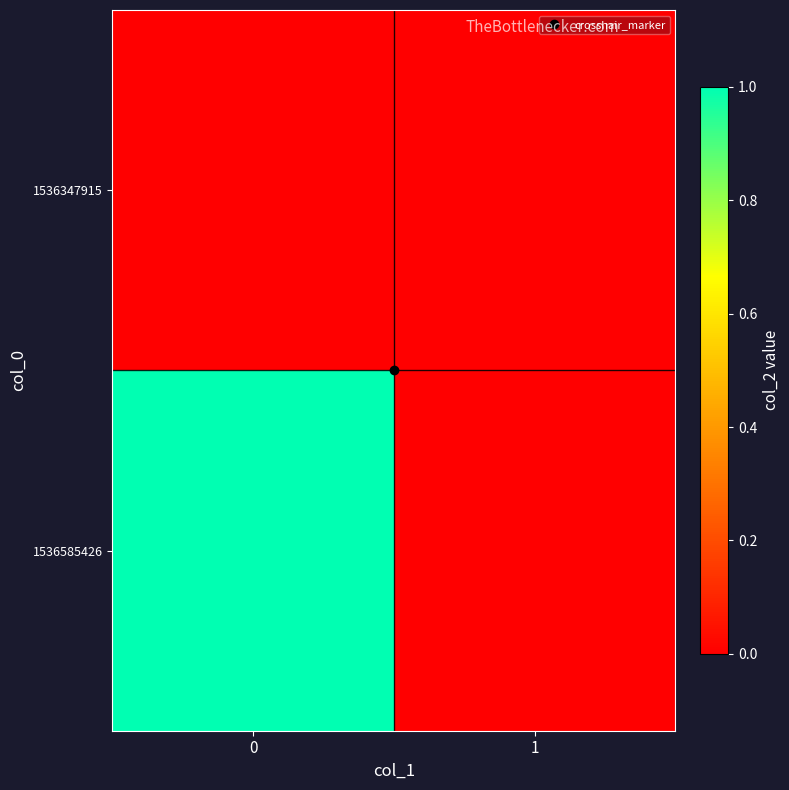

Which series has the largest total across all categories?

1536585426